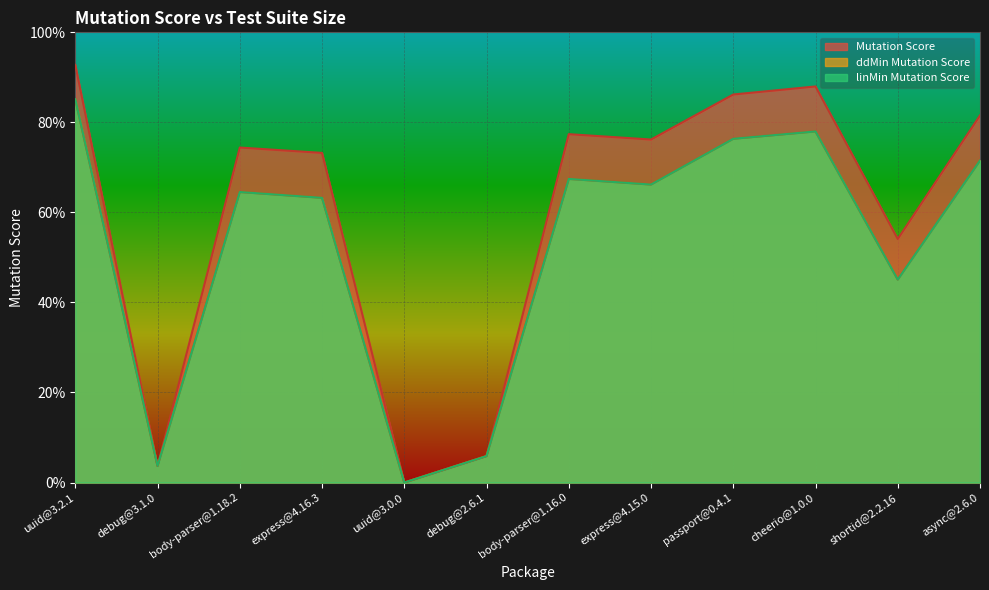

Is it true that Mutation Score equals -0.5 at uuid@3.0.0?

False